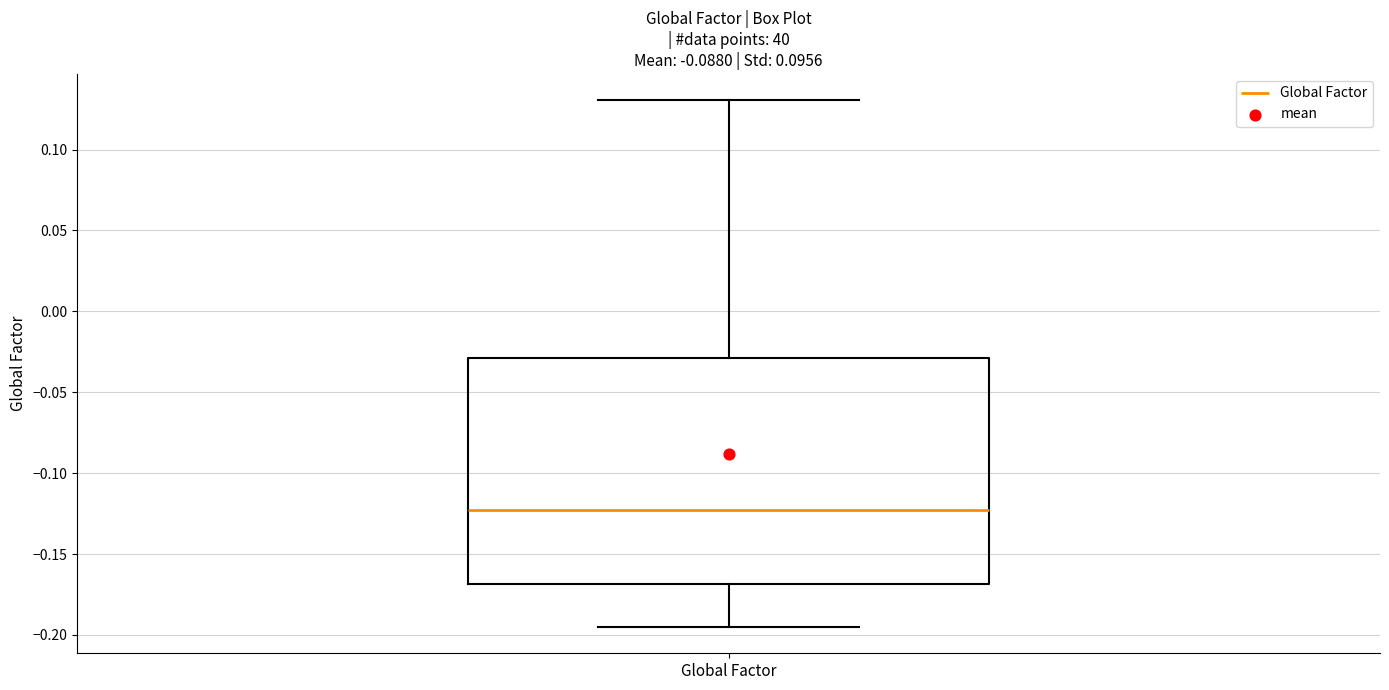

Read this box plot against the y-axis: the position of the median line, the range covered by the box, and the ends of both whiskers. The values are not printed on the chart, so give them approximately, as read against the axis.

median -0.125, box -0.170 to -0.030, whiskers -0.195 to 0.130